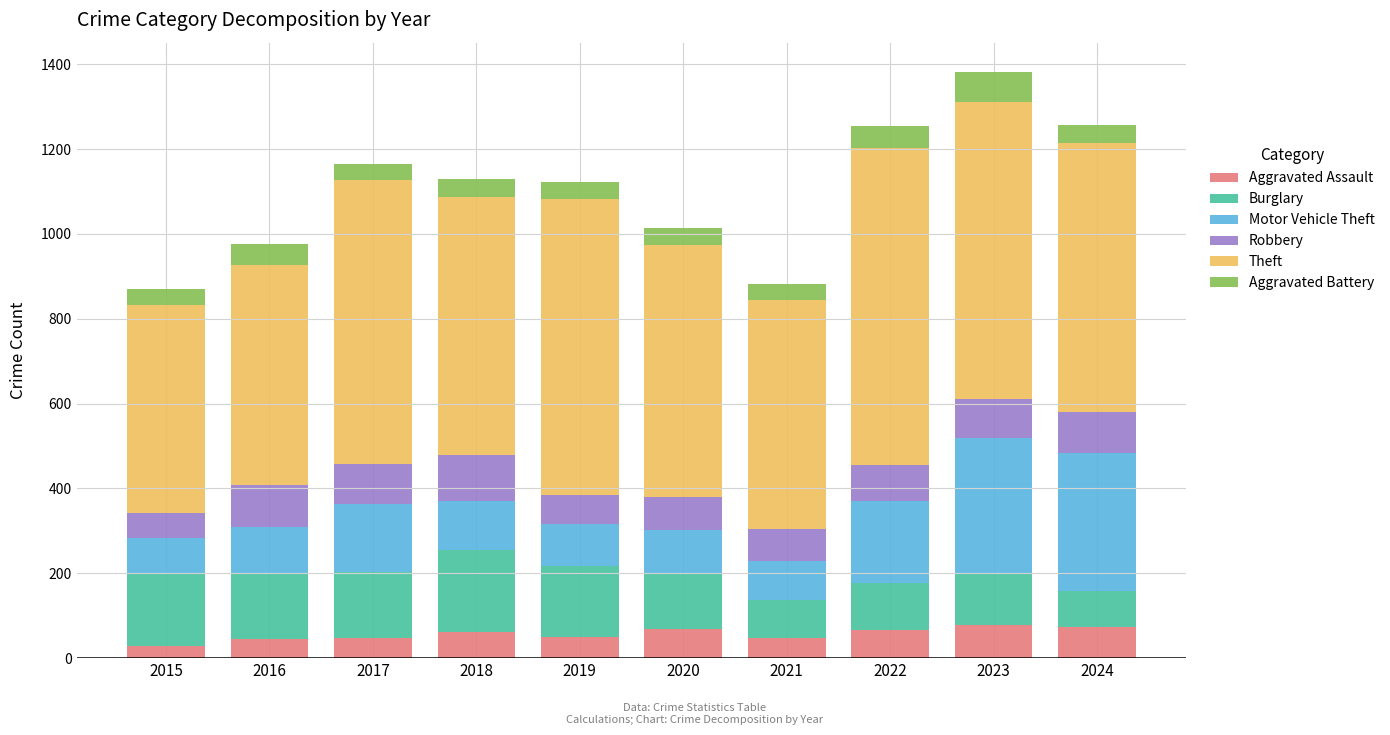

What is the highest value of the Aggravated Assault series?

78